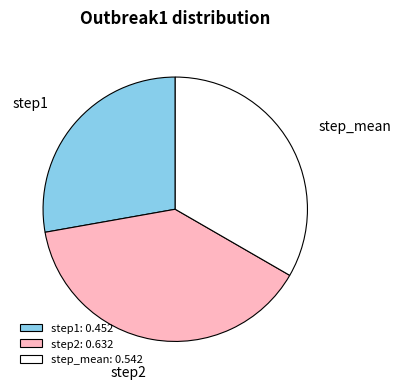

Combined, do step1 and step2 account for over 50%?

Yes